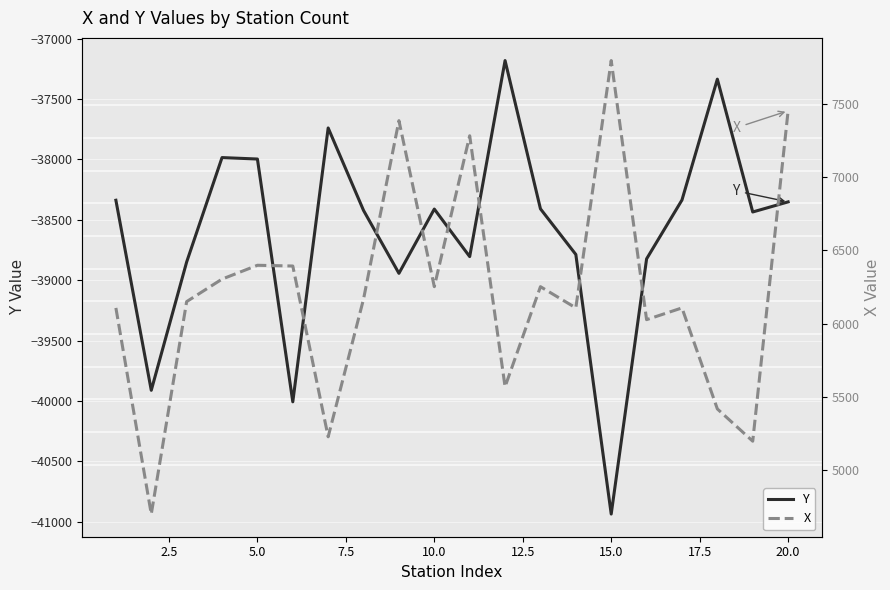

At how many categories does at least one series exceed -13431?

20